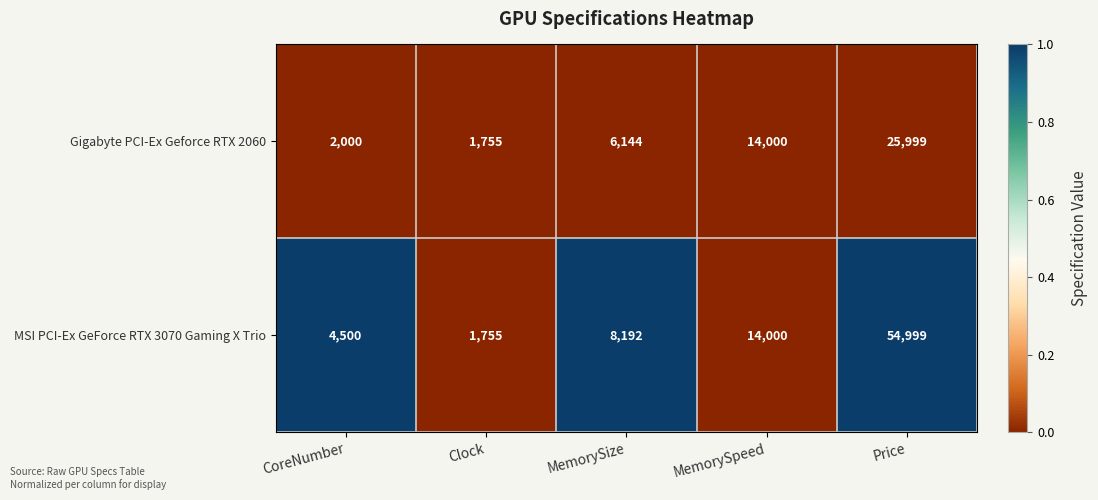

Rank the series by their maximum value, from lowest to highest.

Gigabyte PCI-Ex Geforce RTX 2060, MSI PCI-Ex GeForce RTX 3070 Gaming X Trio